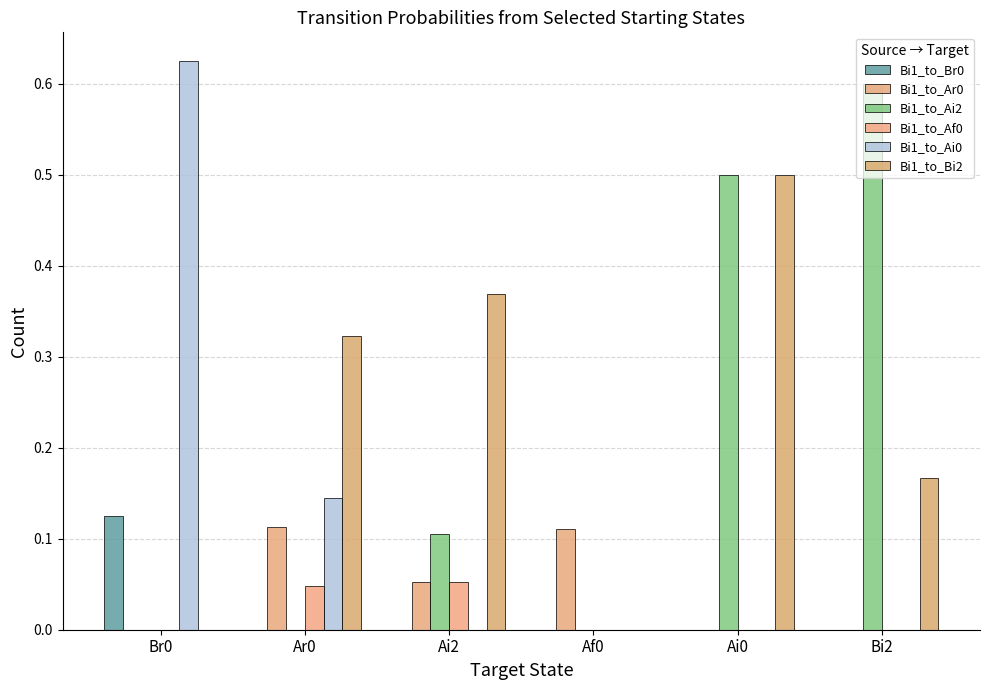

Count the number of categories in the chart.

6